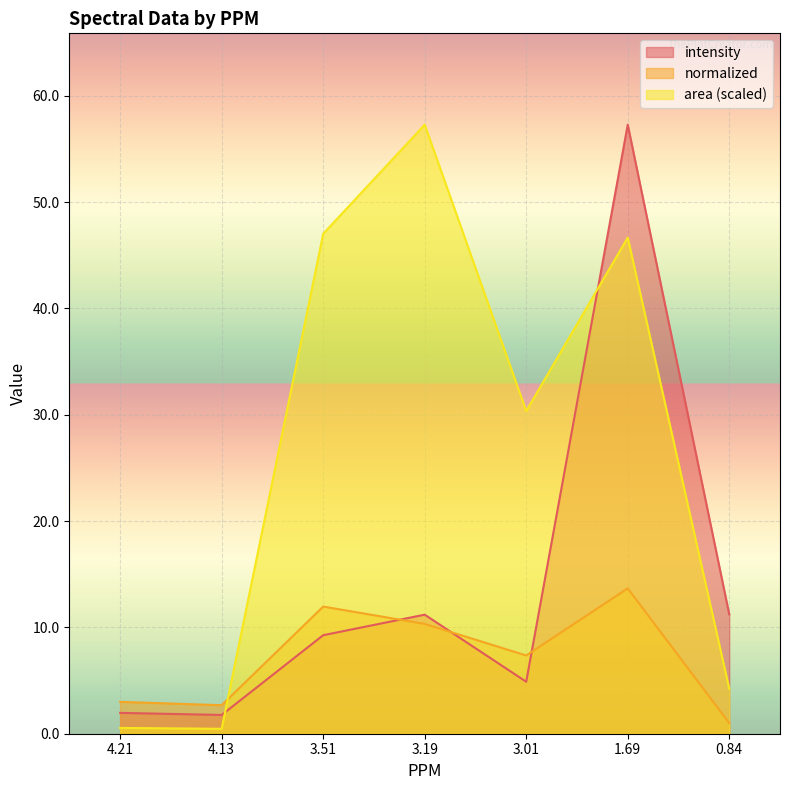

Where does the normalized series first go above 7?

3.51